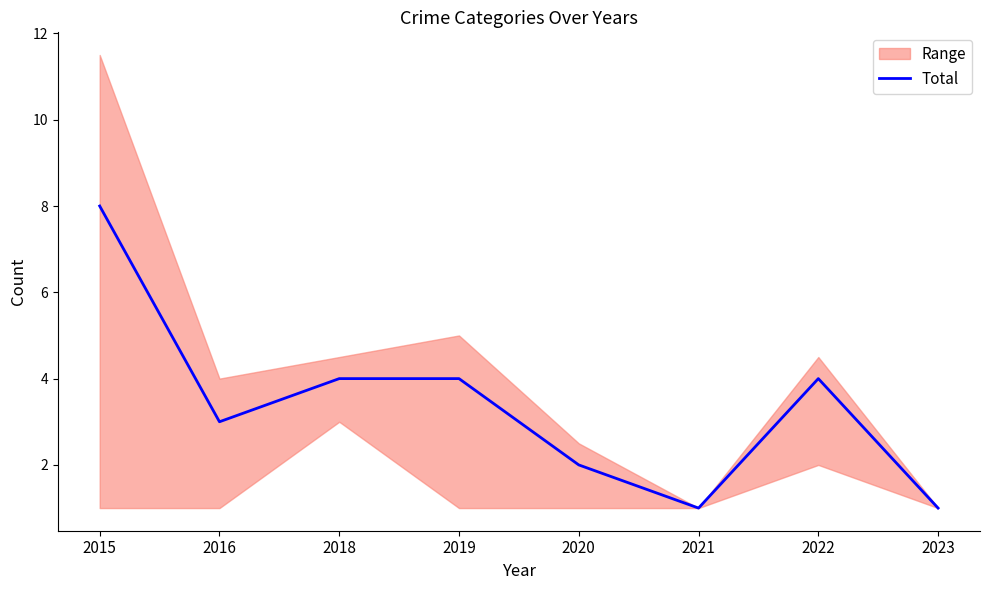

How many points are higher than both their immediate neighbors (excluding endpoints)?

1